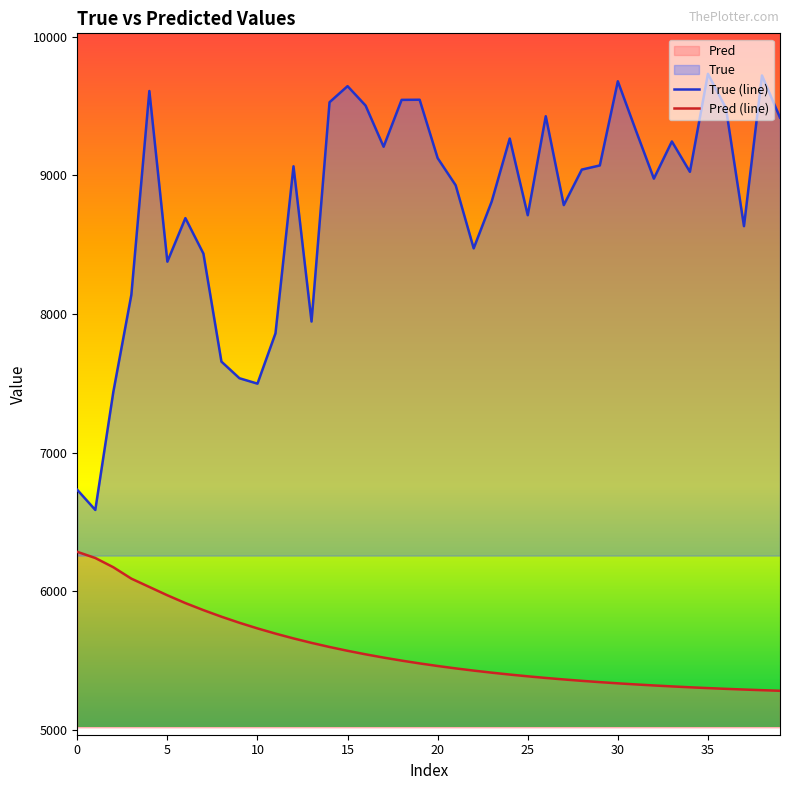

True or false: True (line) and Pred (line) cross at least once.

False